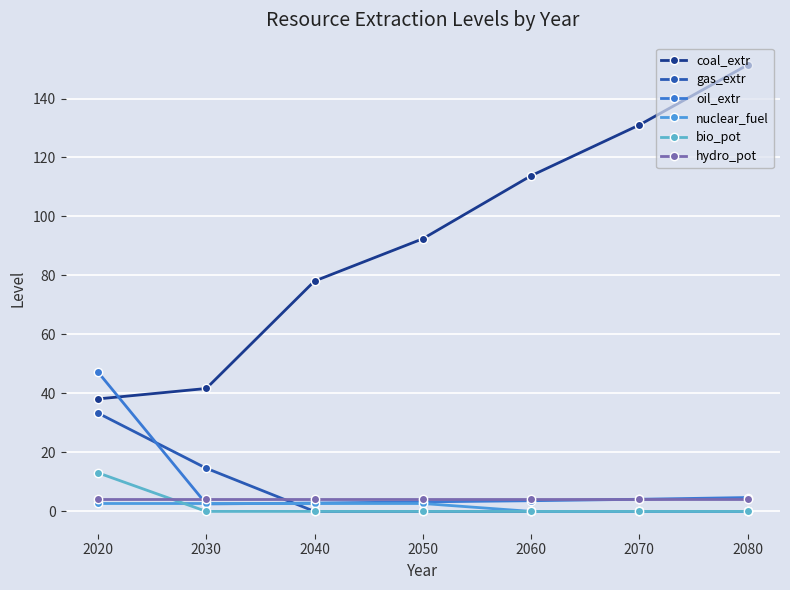

Is the value of gas_extr at 2060 greater than the value of bio_pot at 2050?

No